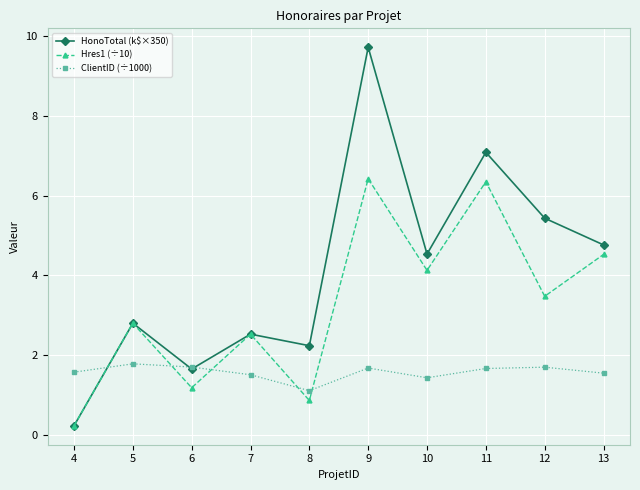

Rank the series by their maximum value, from lowest to highest.

ClientID (÷1000), Hres1 (÷10), HonoTotal (k$×350)